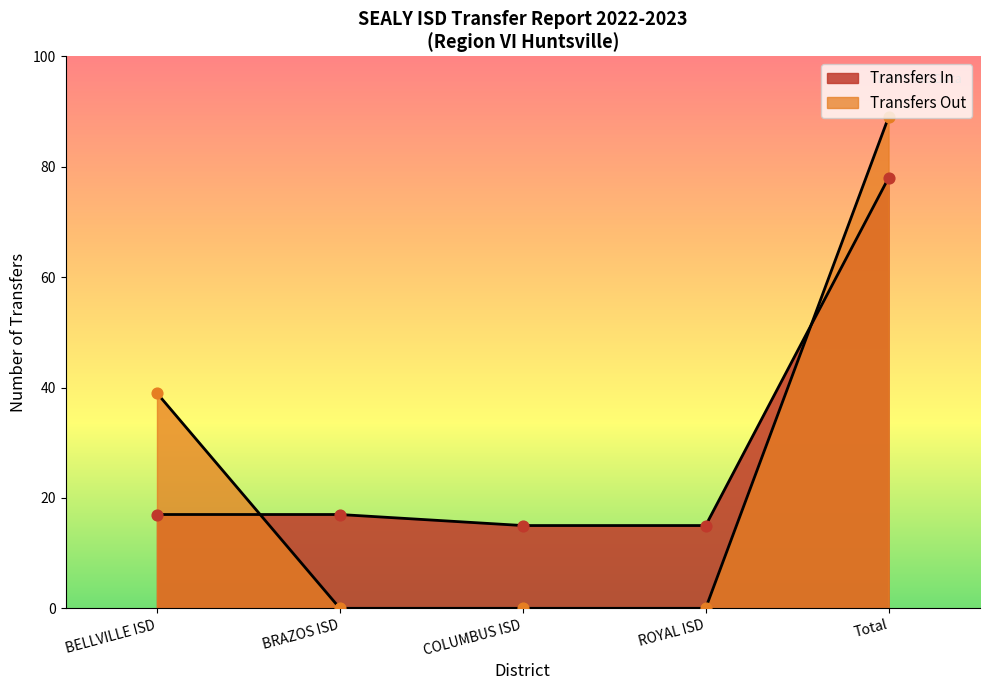

What is the ratio of the value at BELLVILLE ISD to the value at Total?

0.2